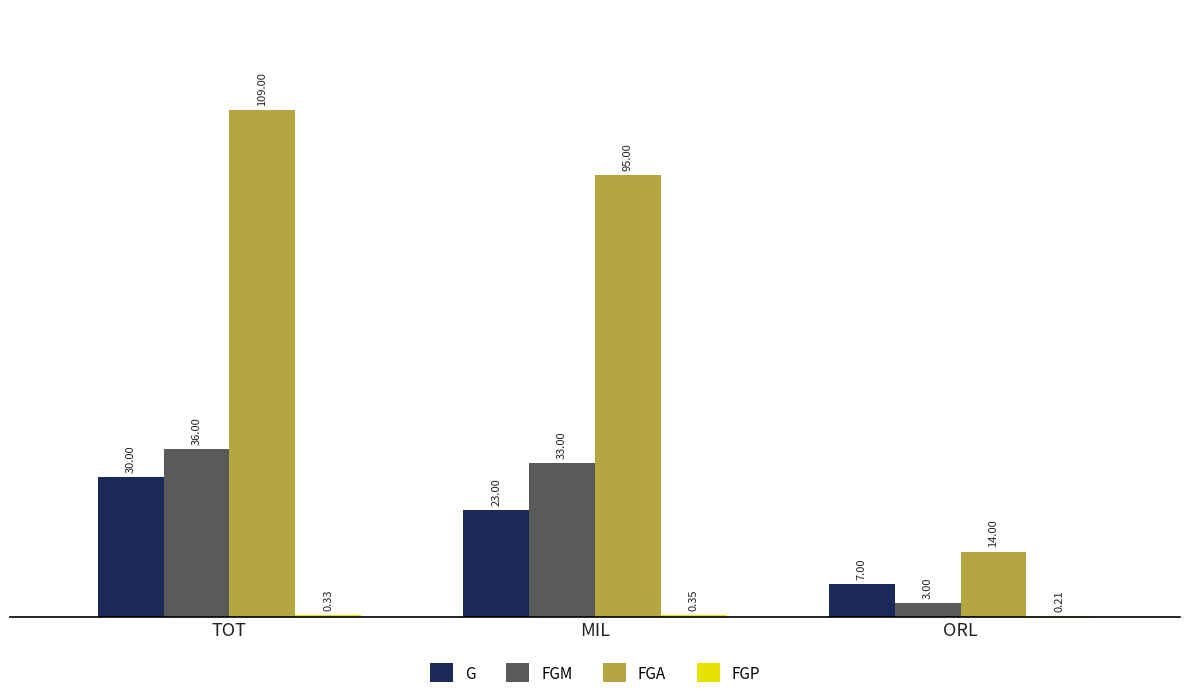

At which label does FGA first exceed 95?

TOT